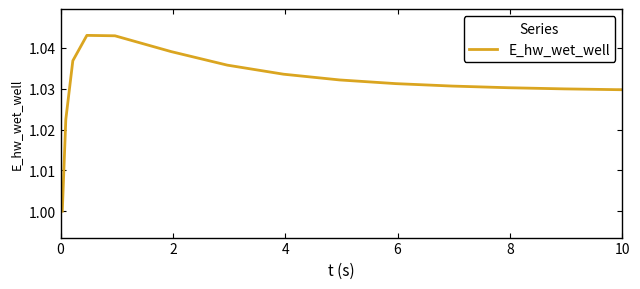

Reading right to left, transcribe all the data shown in this chart.

1.0	1.0	1.0	1.0	1.0	1.0	1.0	1.0	1.0	1.0	1.0	1.0	1.0	1.0	1.0